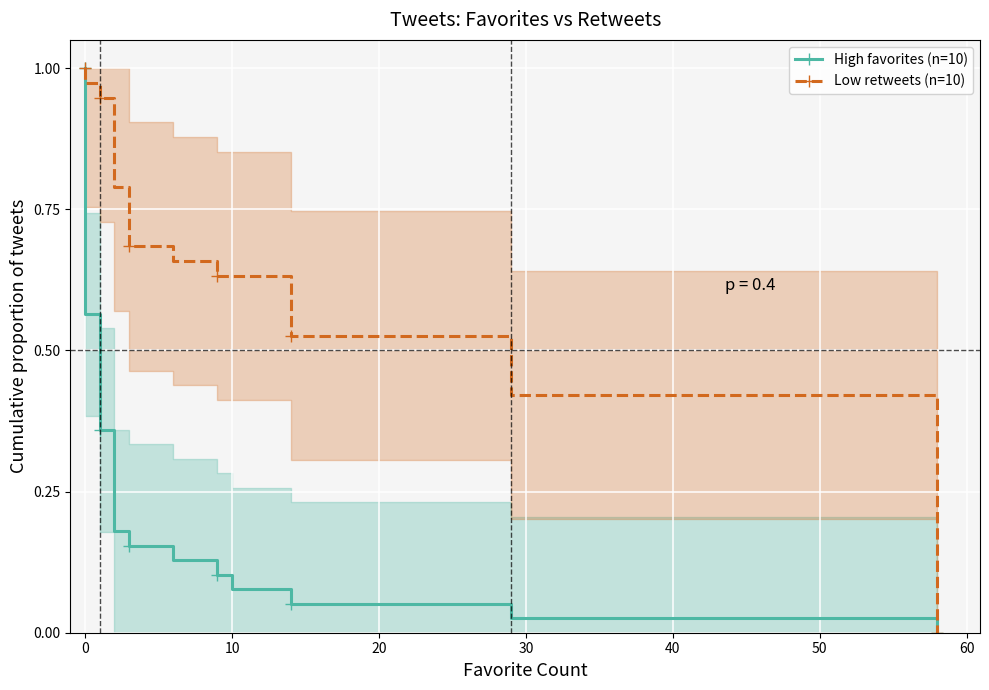

True or false: Low retweets (n=10) has more than 0 interior local peaks.

False